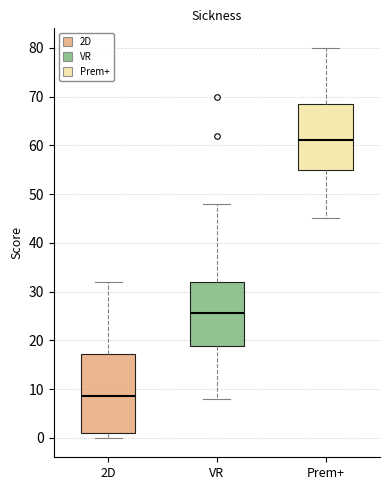

Which box has the highest median line?

Prem+